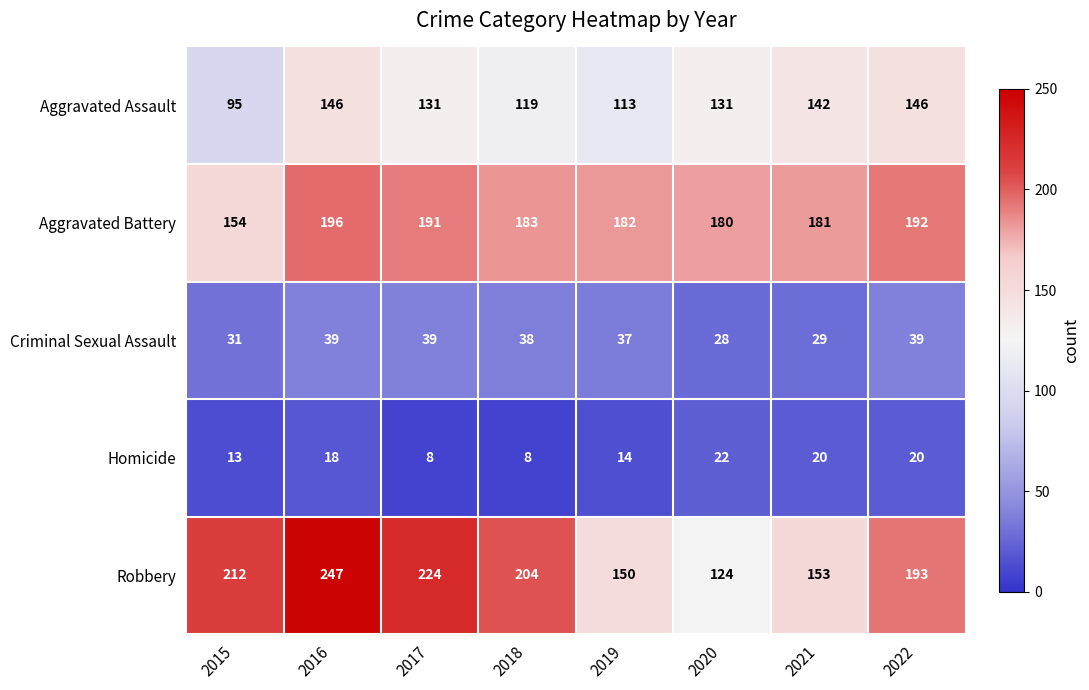

How many series are shown in this chart?

5